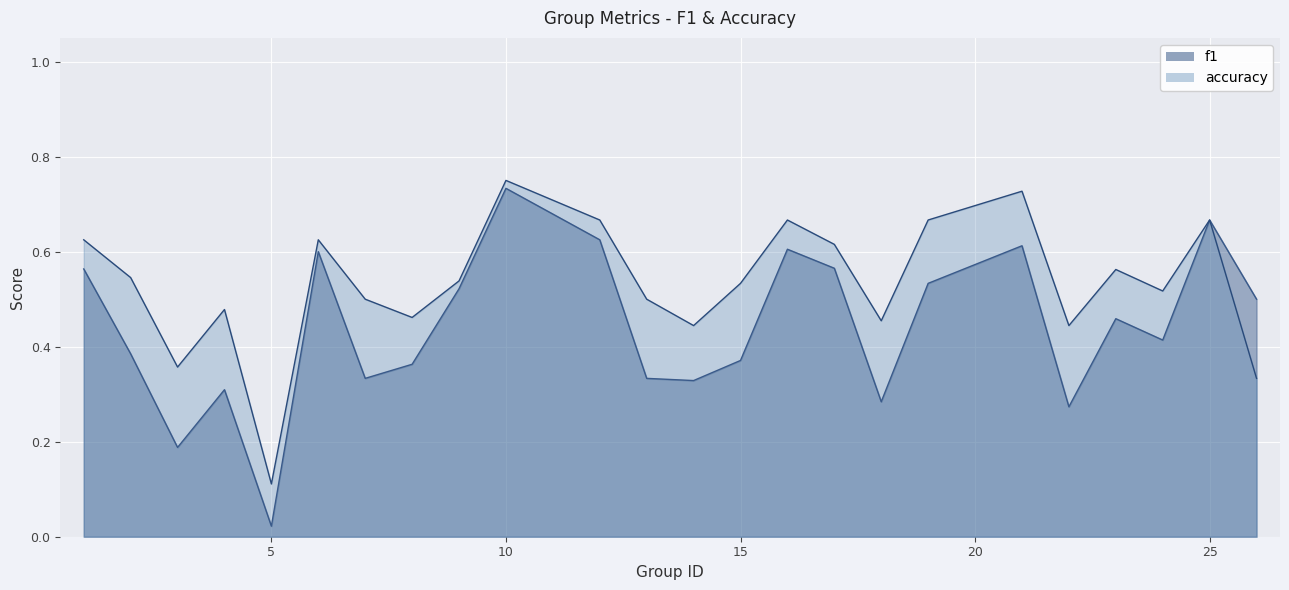

What is the difference between the maximum and minimum values in the accuracy series?

0.6